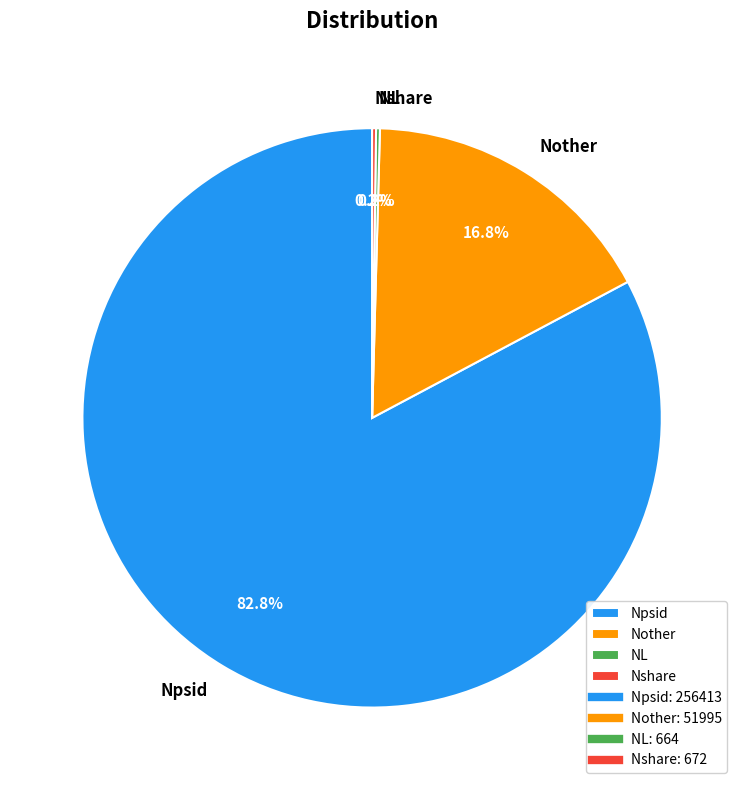

Which category accounts for the majority?

Npsid